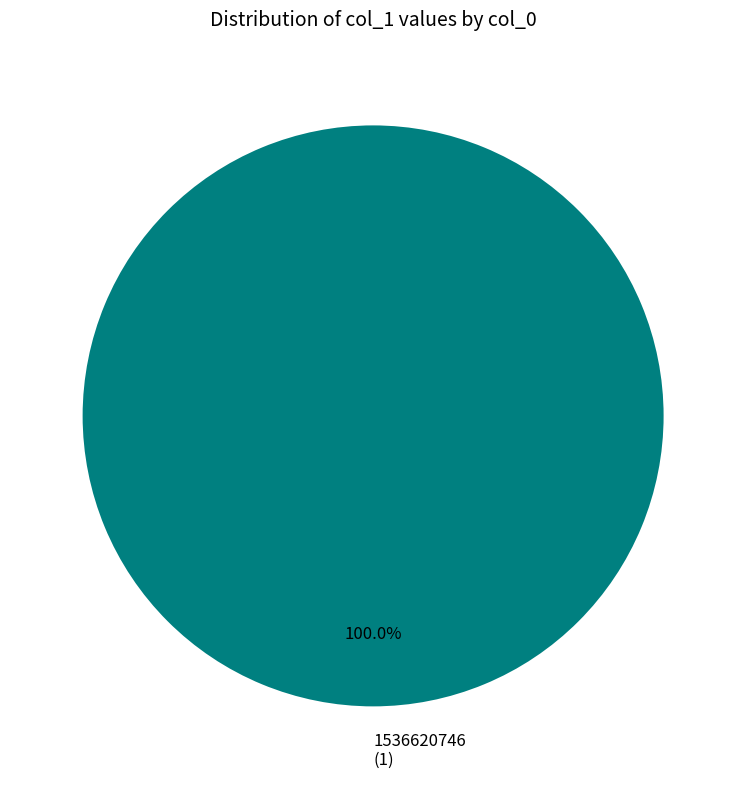

True or false: 1536620746 accounts for 92% of the total.

False